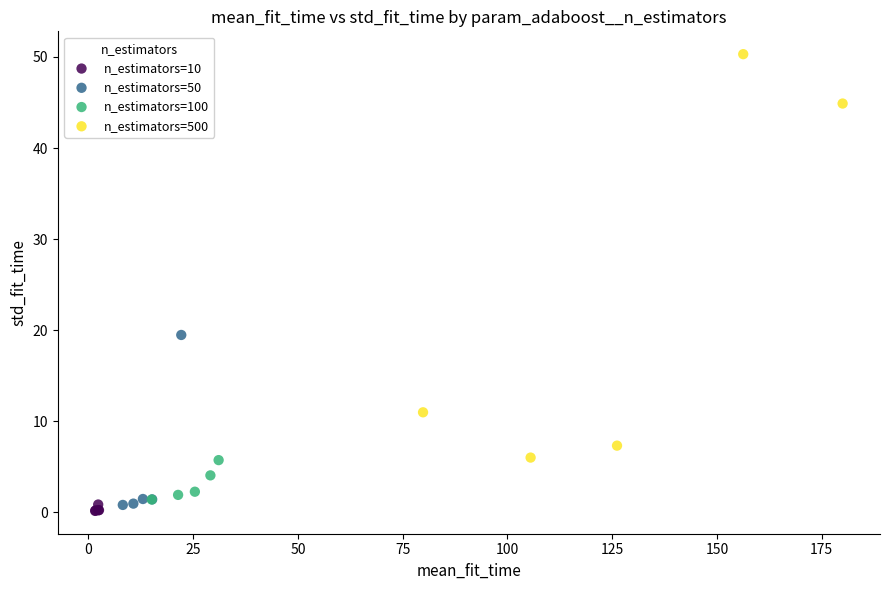

Which series reaches the maximum Y coordinate?

n_estimators=500